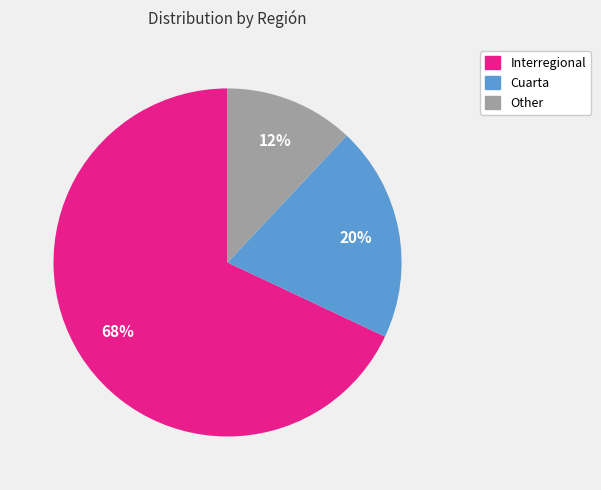

Is Interregional the majority of the pie?

Yes